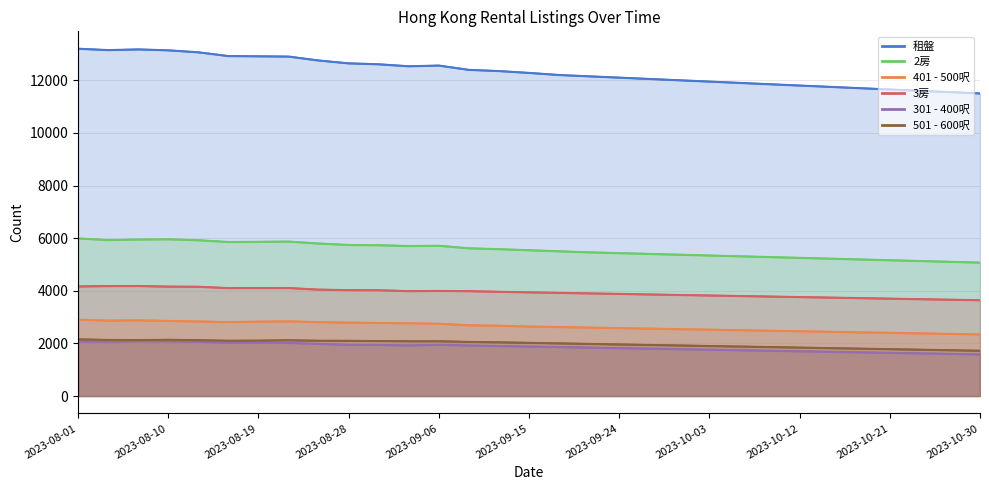

Which has a higher value, 2023-08-28 or 2023-10-27?

2023-08-28